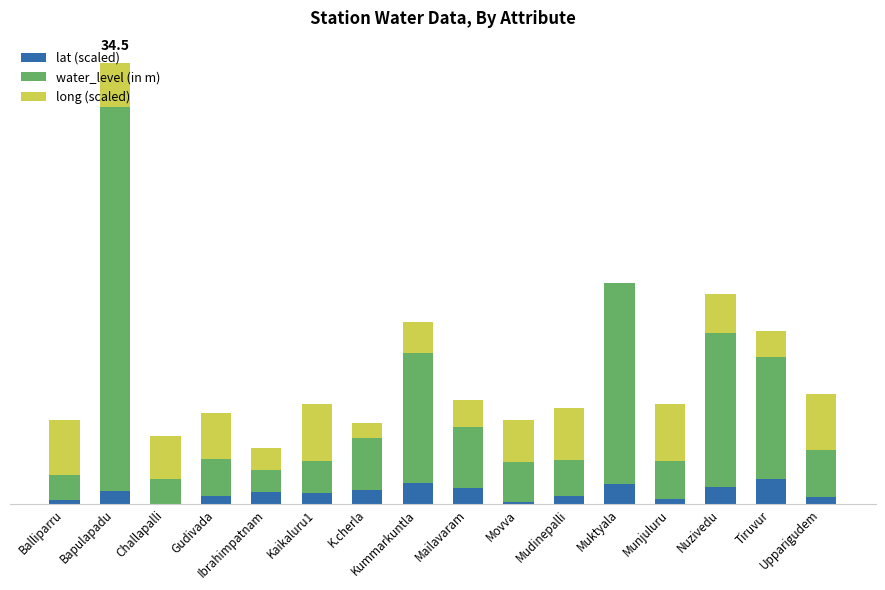

What are all the series names shown in the legend?

lat (scaled), water_level (in m), long (scaled)